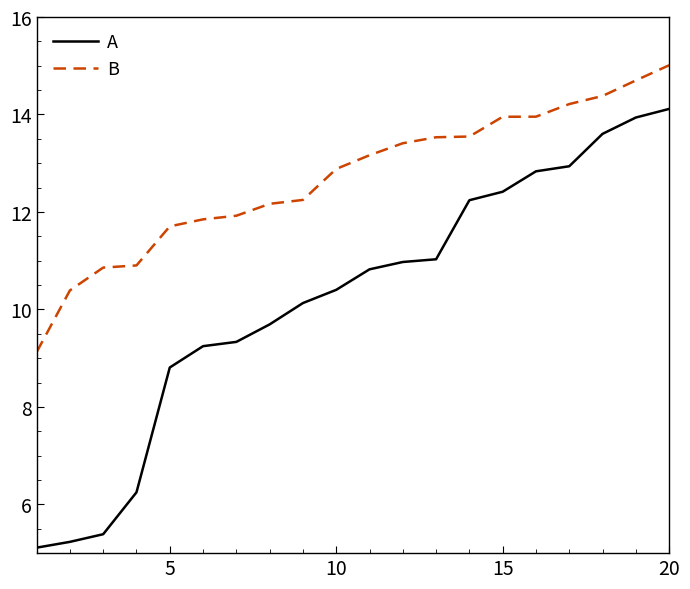

What is the difference between the maximum and minimum values in the B series?

5.9